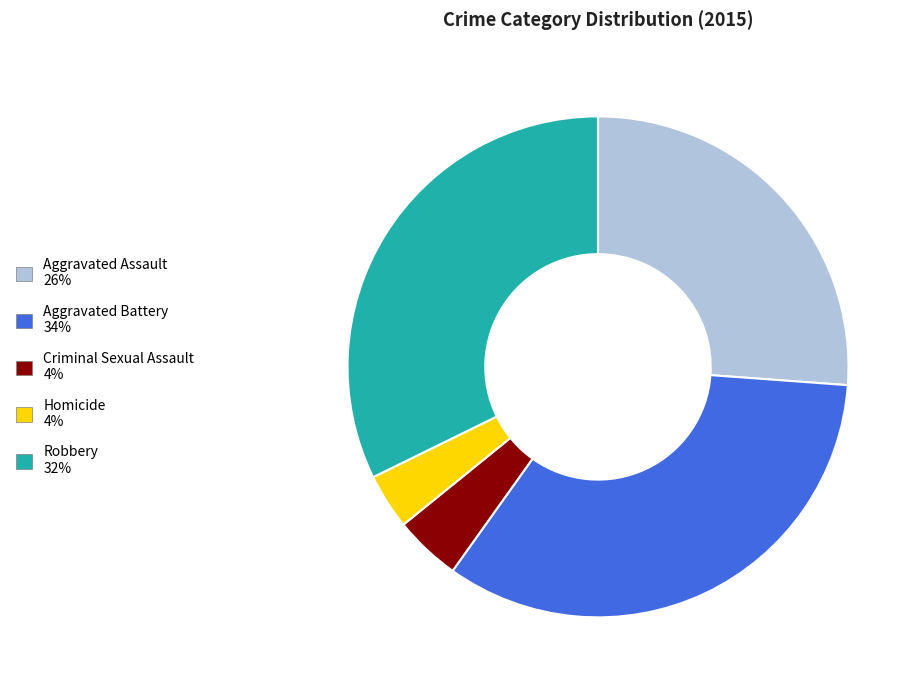

What is the largest slice in the pie chart?

Aggravated Battery